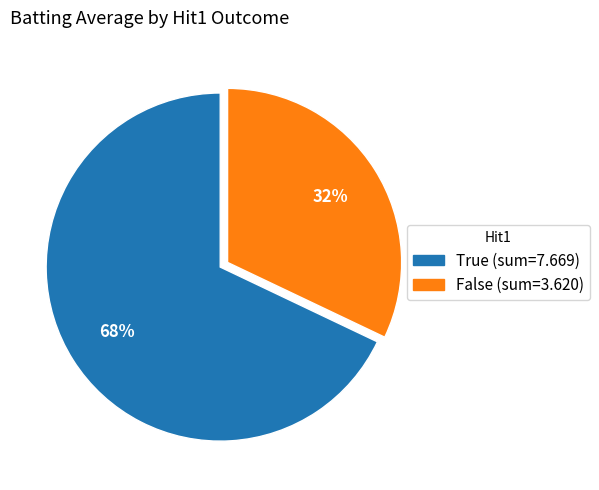

What is the ratio of the value at True to the value at False?

2.1